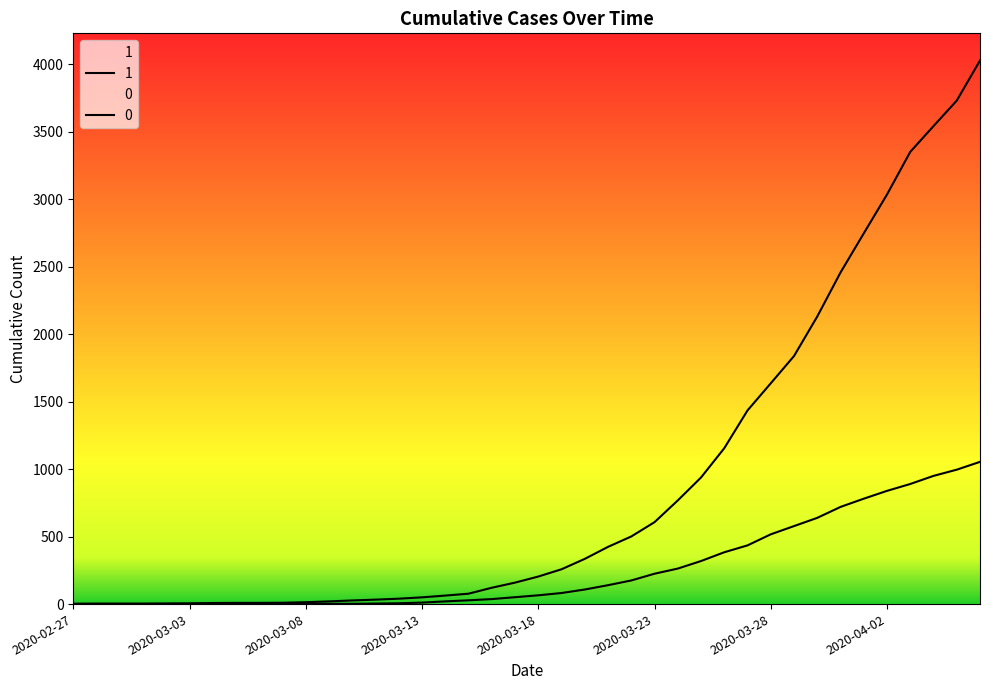

What is the difference between the highest and lowest values at 2020-03-12?

34